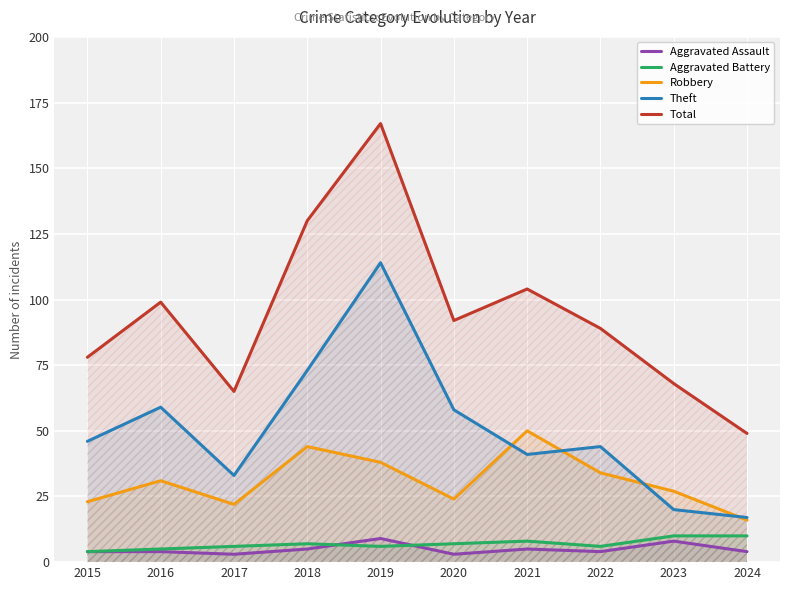

What is the value of the Aggravated Assault point at the 9th from the left?

8